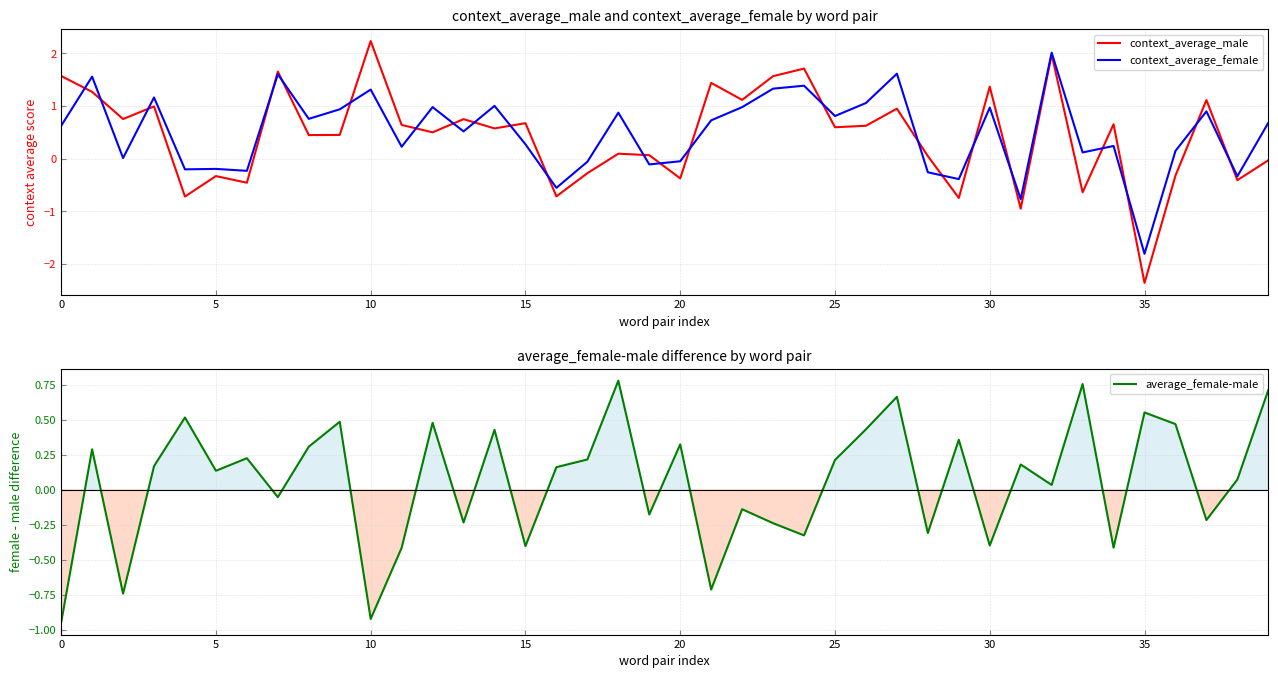

How many intersections are there between context_average_female and average_female-male?

15